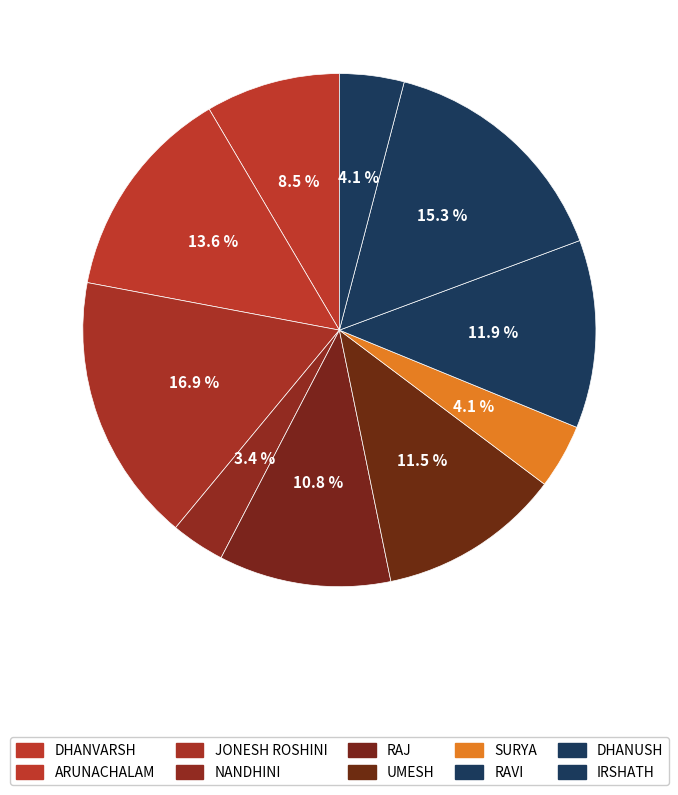

How many slices are in this pie chart?

10